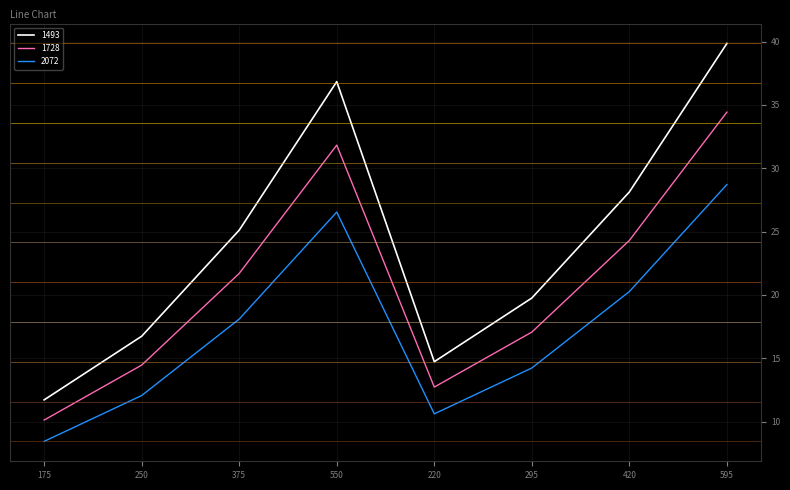

What is the total value across all series at 595?

103.0